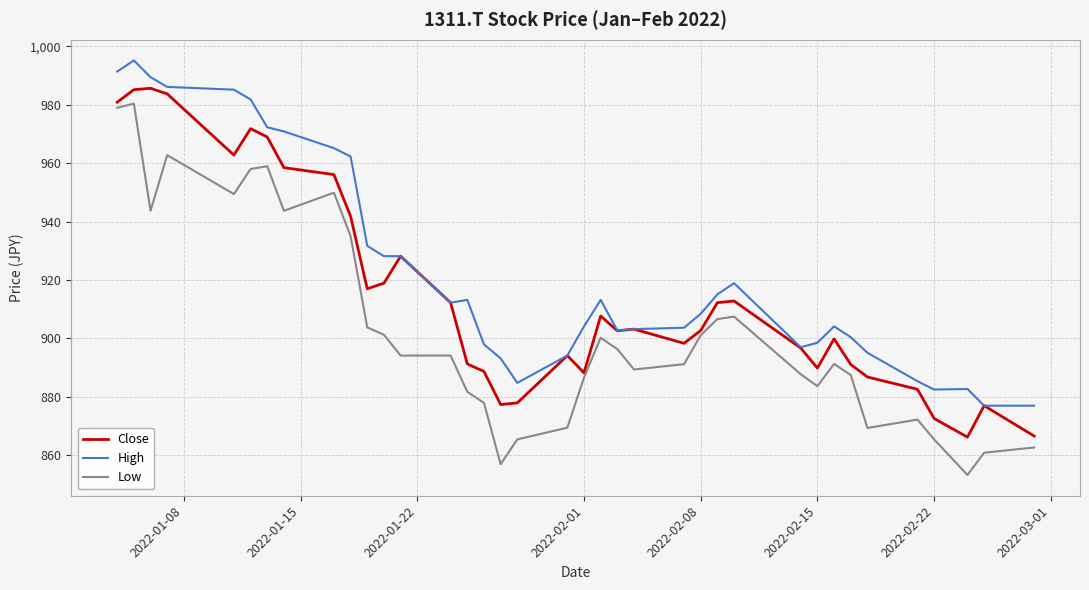

True or false: Low and High intersect in this chart.

False